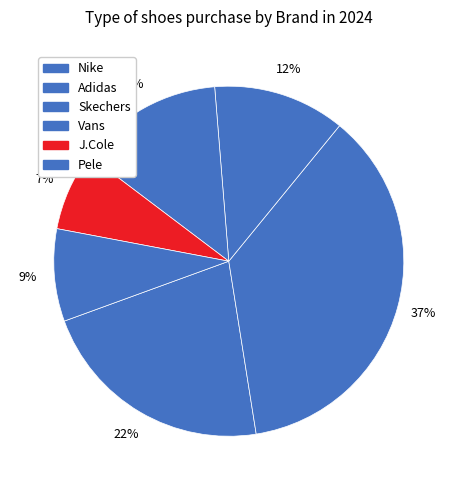

Is there any slice that represents more than half of the pie?

No